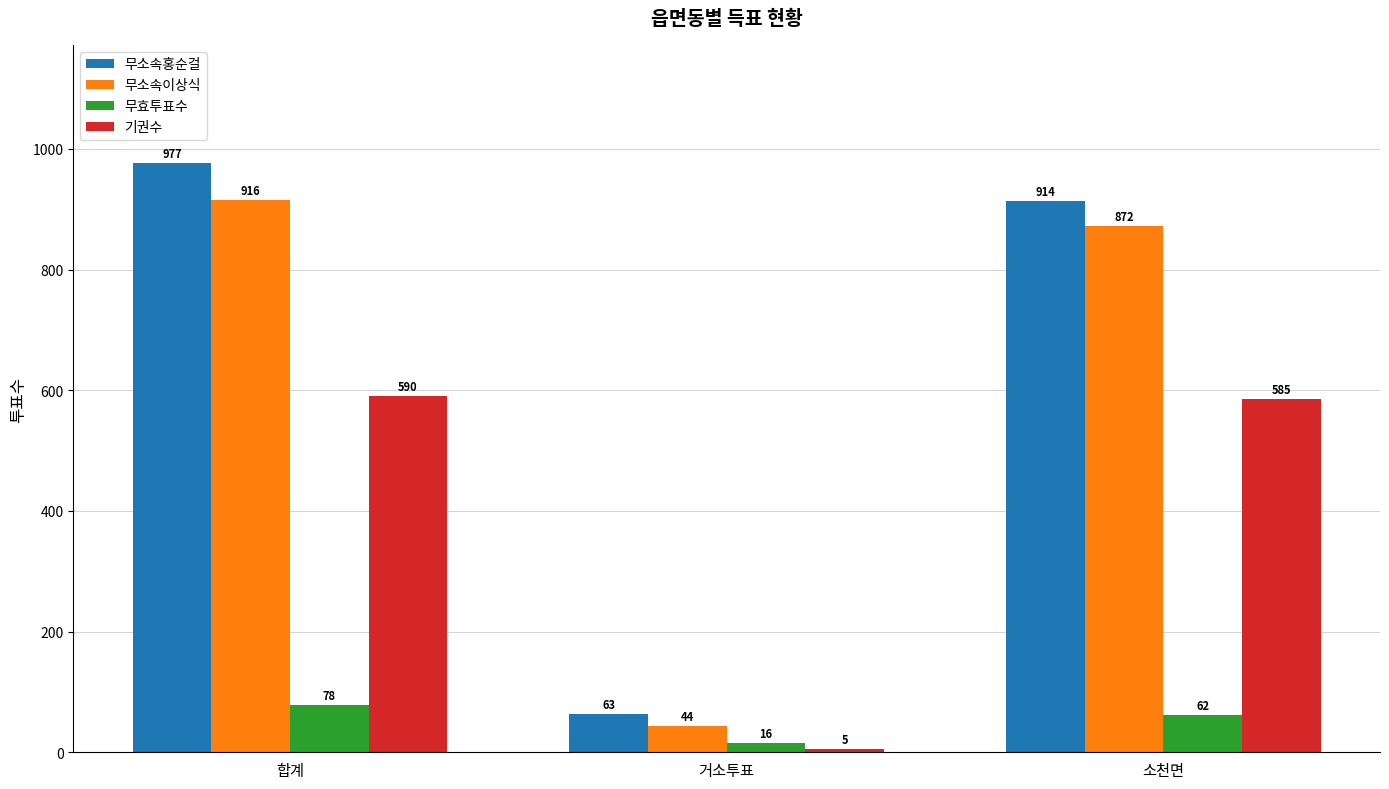

What are all the series names shown in the legend?

무소속홍순걸, 무소속이상식, 무효투표수, 기권수